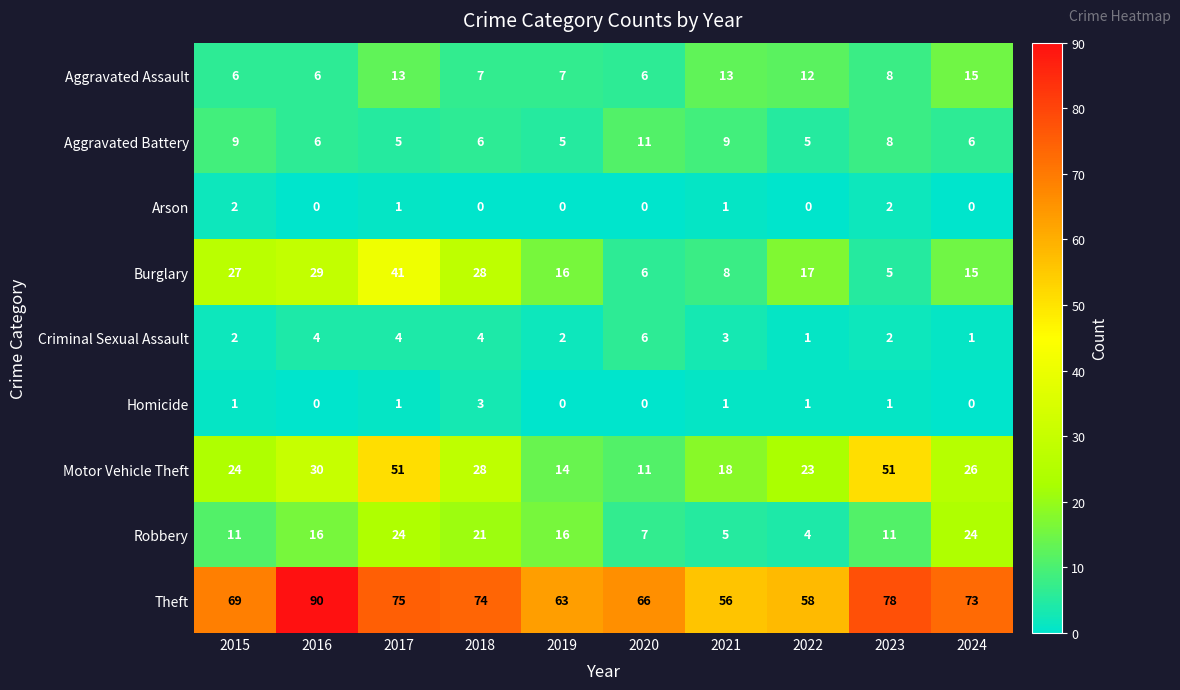

At which label is Burglary closest to 23?

2015